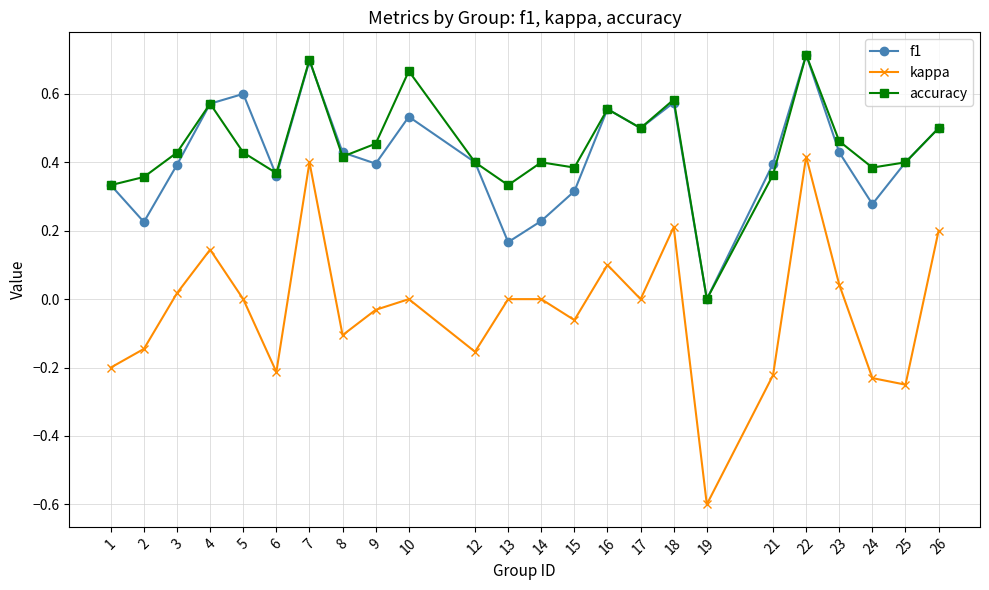

Which series has the largest range (max minus min)?

kappa